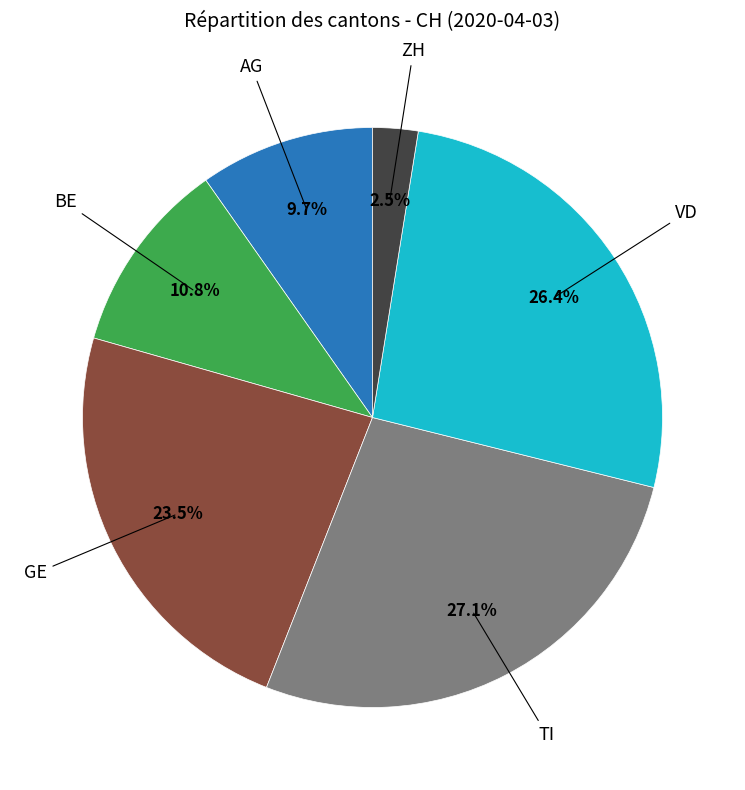

Is there a majority slice in this chart?

No